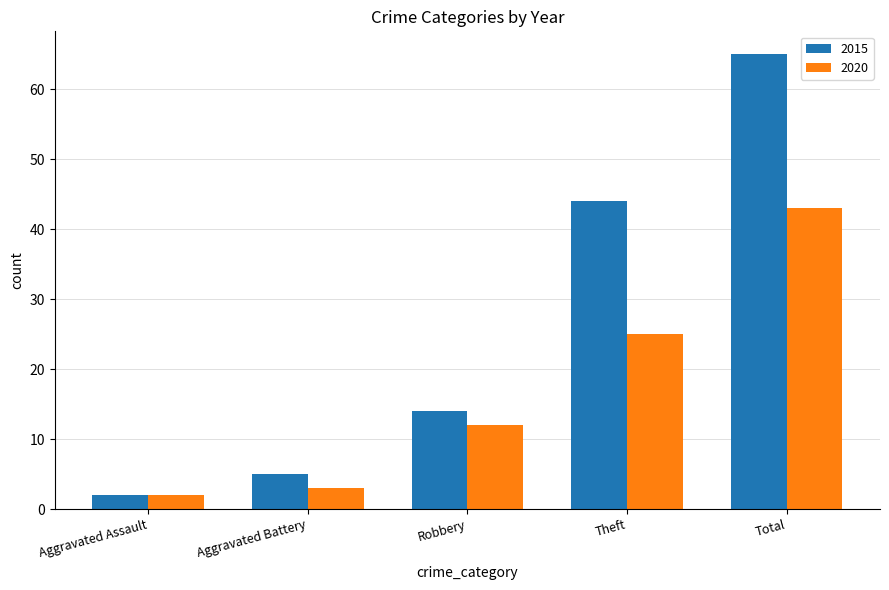

Which label corresponds to the smallest value in the chart?

Aggravated Assault